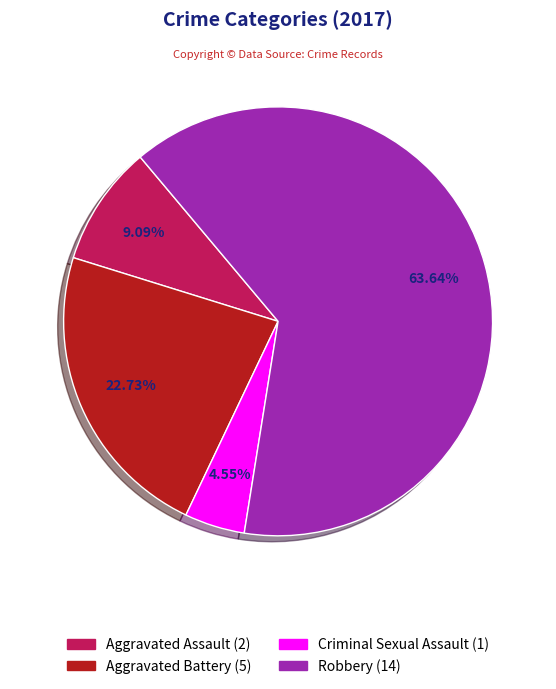

How many segments does this pie chart have?

4